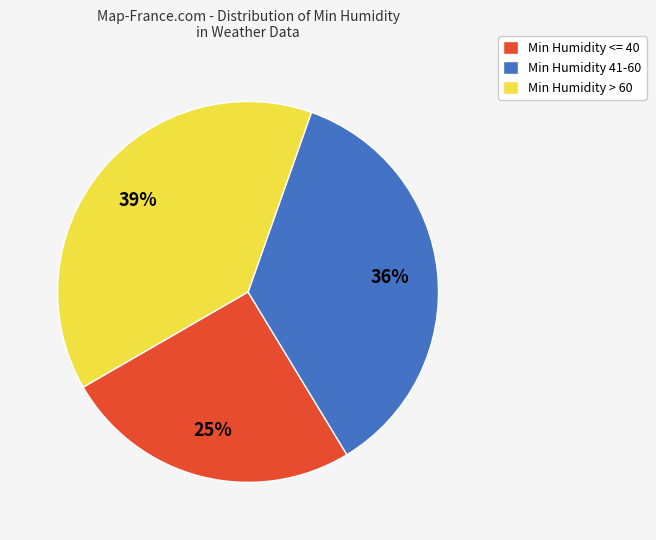

To the nearest percent, what is the combined percentage of Min Humidity > 60 and Min Humidity <= 40?

64%